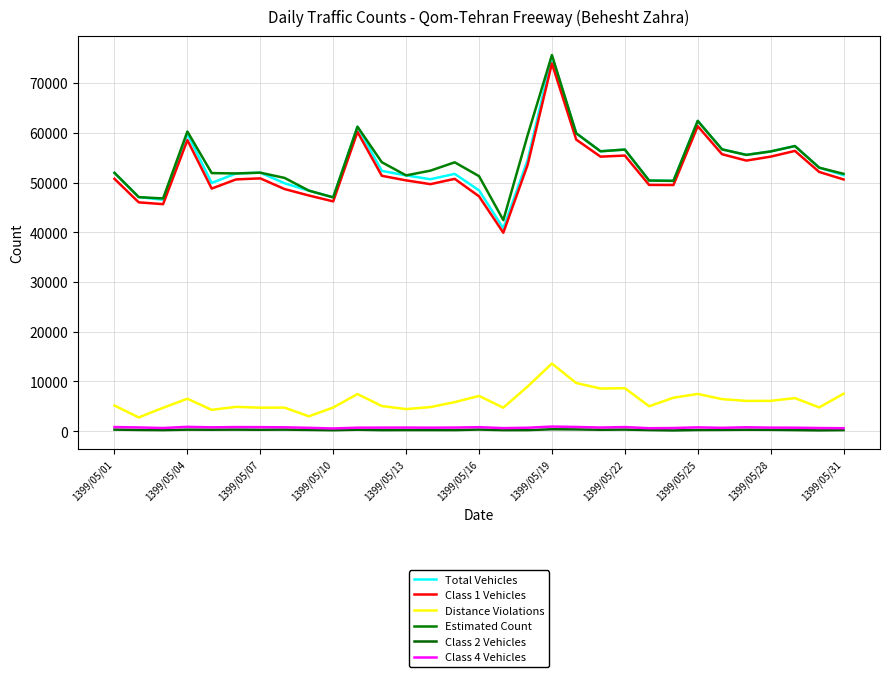

True or false: Class 4 Vehicles and Class 1 Vehicles cross at least once.

False